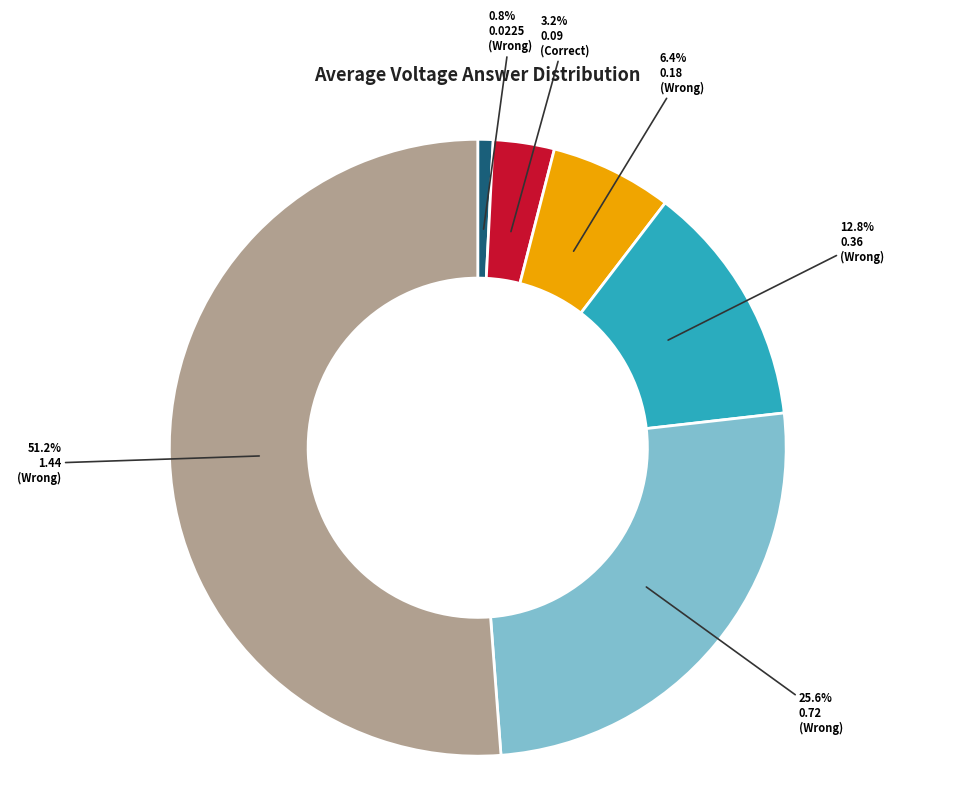

Is there a majority slice in this chart?

Yes